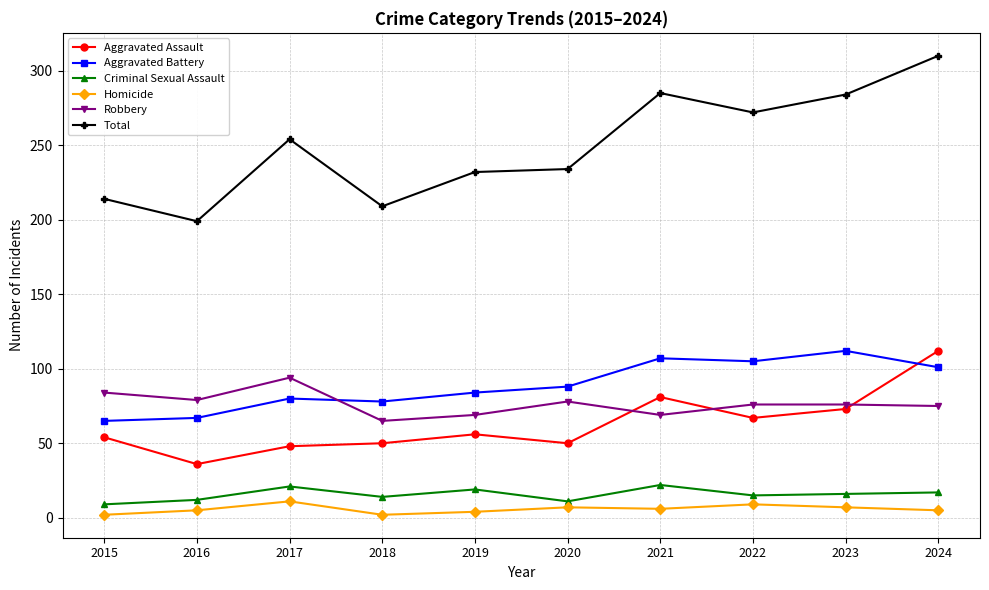

How many lines are shown in the chart?

6